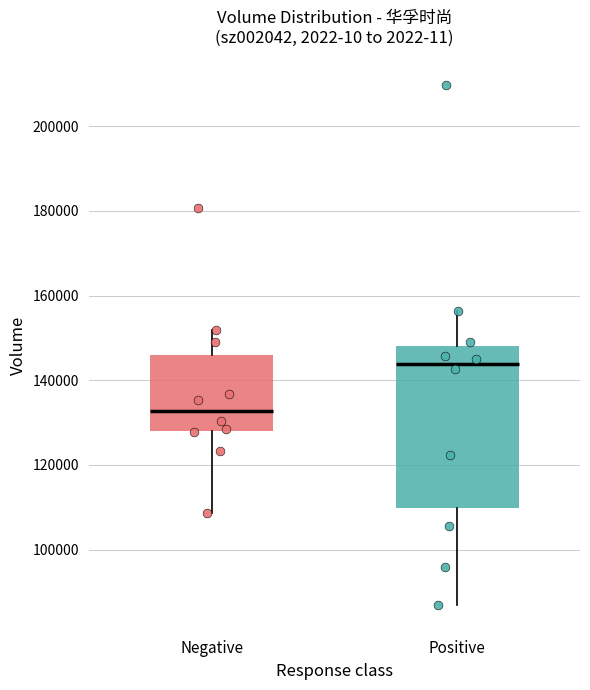

Reading left to right, transcribe this box plot: for each box, give where its median line is, the range the box spans, and where its two whiskers end, as read against the y-axis. The values are not printed on the chart, so give them approximately, as read against the axis.

Negative: median 132000, box 128000 to 146000, whiskers 108000 to 152000
Positive: median 144000, box 110000 to 148000, whiskers 86000 to 156000